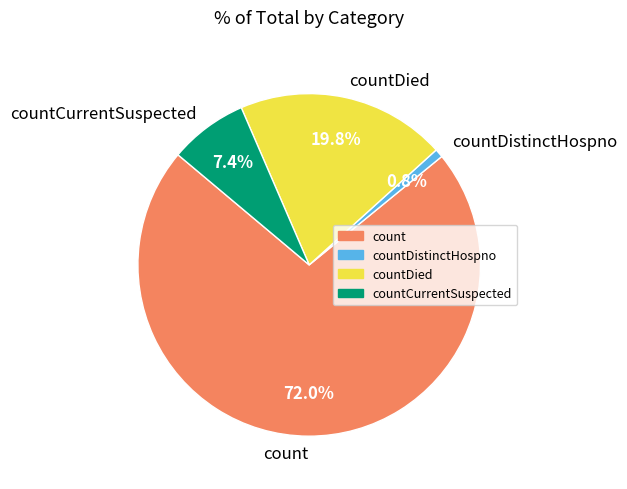

What is the majority slice?

count